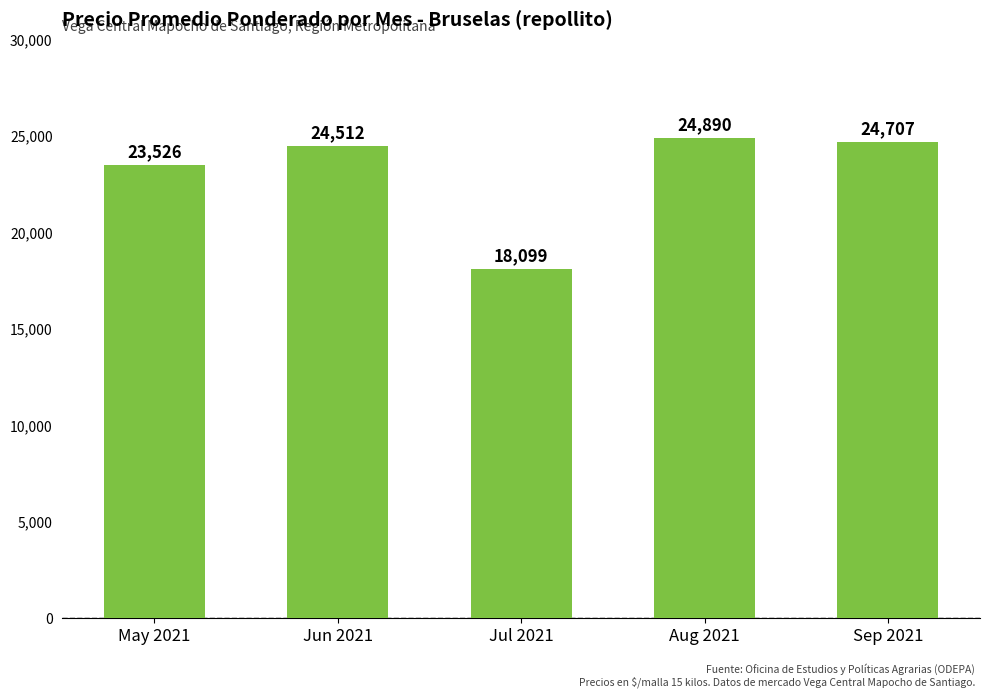

What is the value of the 4th bar from the left?

24890